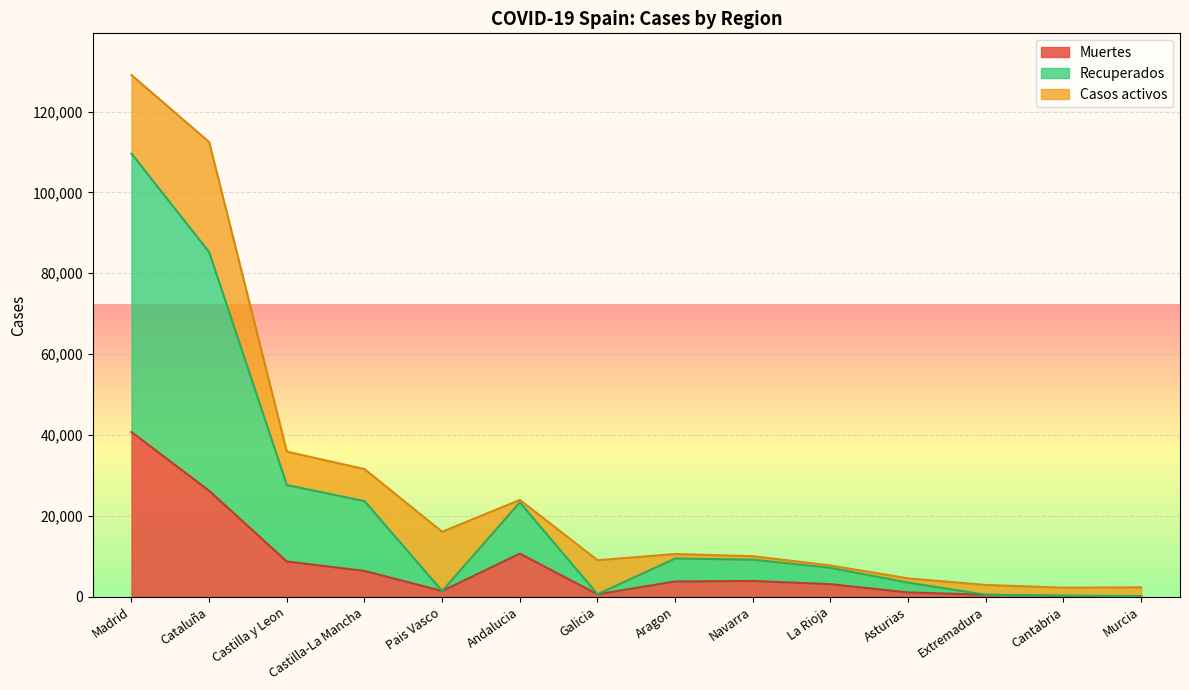

Where is the first local minimum for Recuperados?

Pais Vasco